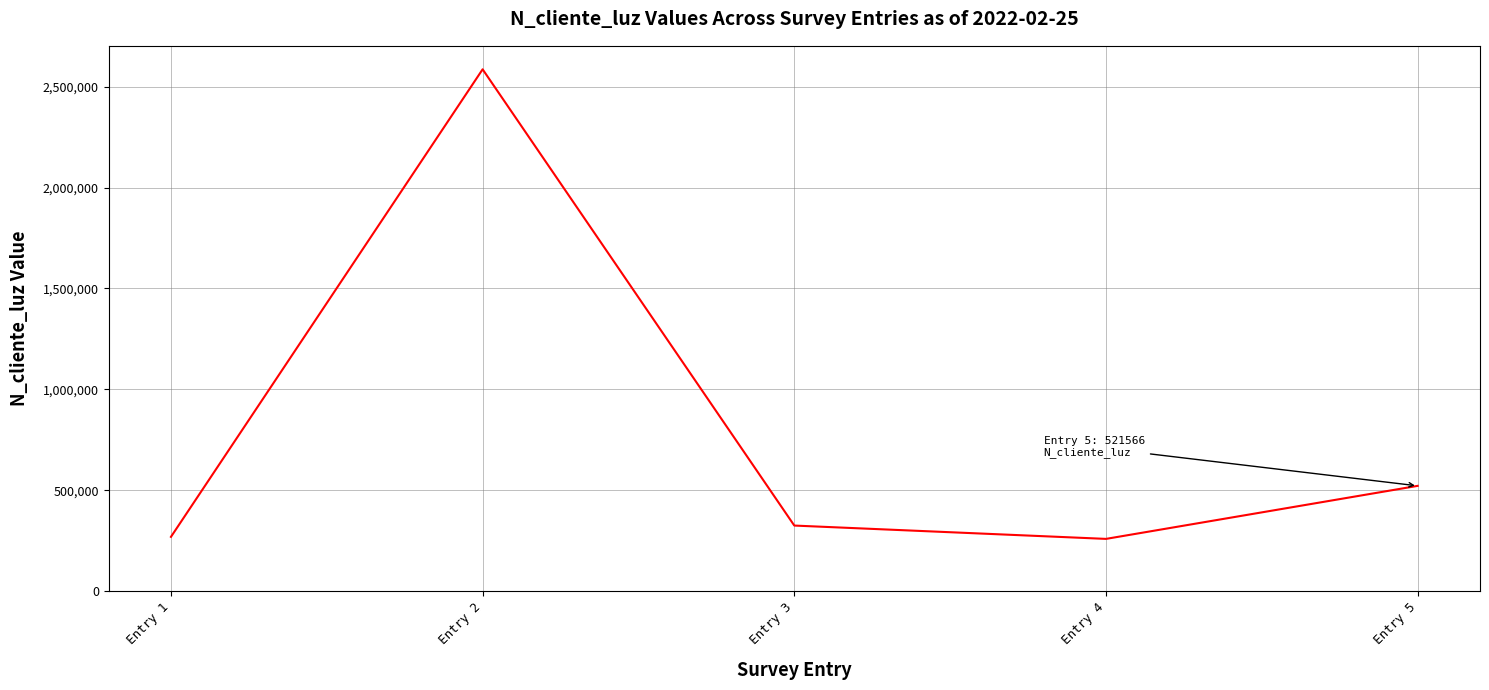

Does the chart display data point markers on the line(s)?

No